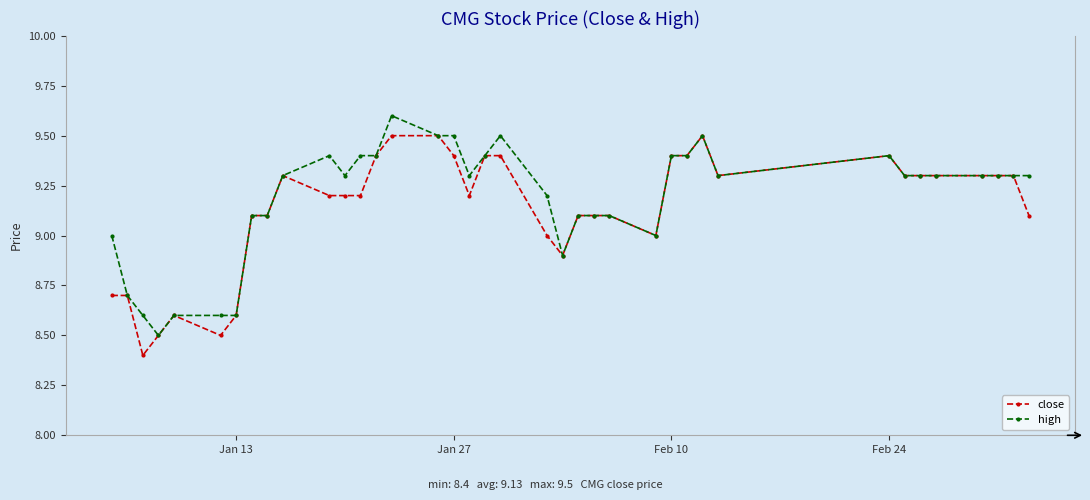

What is the difference between the maximum and minimum values in the high series?

1.1